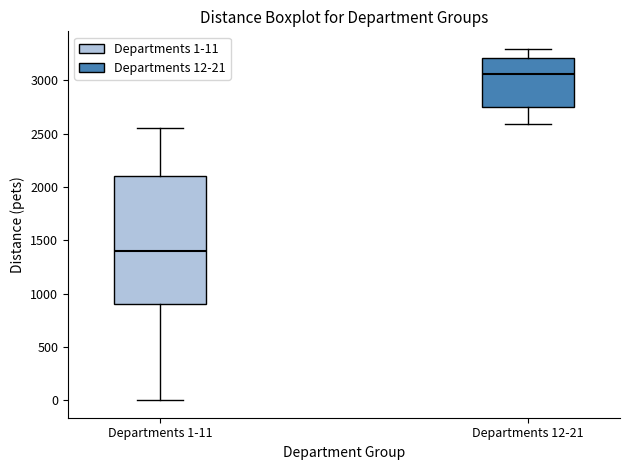

Which box has the lowest median line?

Departments 1-11